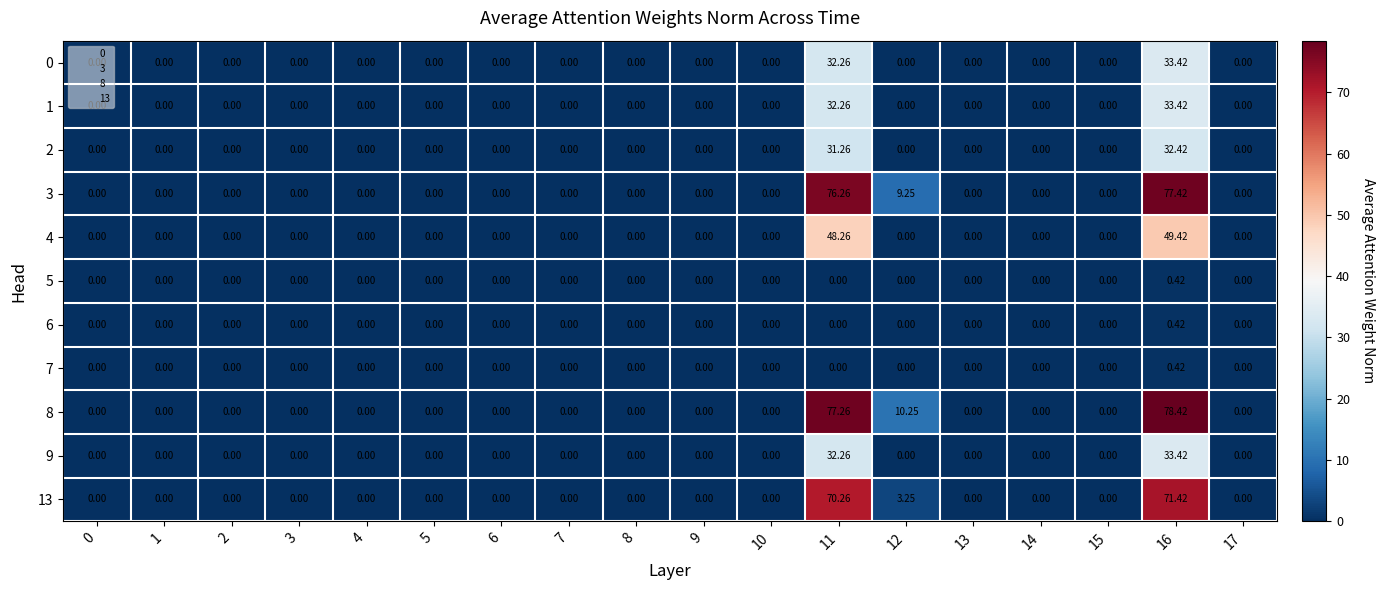

At how many categories does at least one series exceed 34?

2